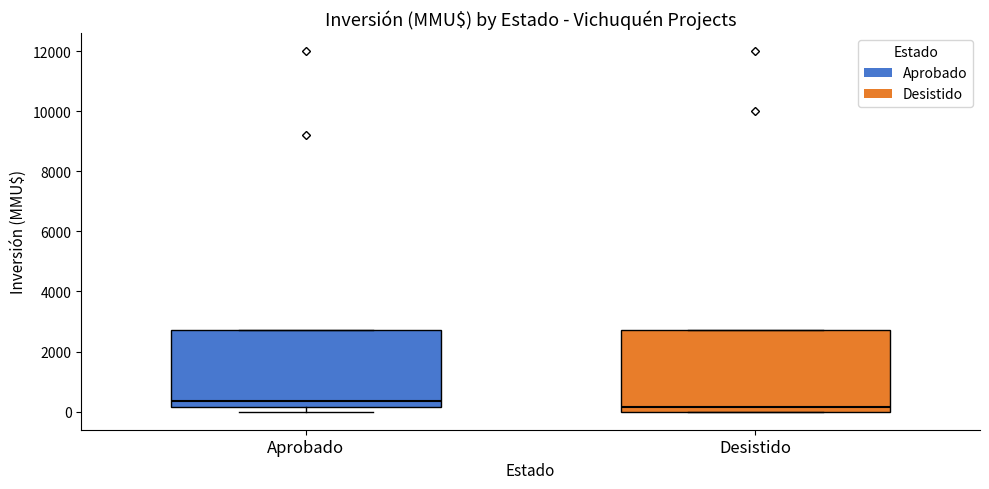

Where does the median line of the box for Desistido sit on the y-axis? The values are not printed on the chart, so give them approximately, as read against the axis.

200